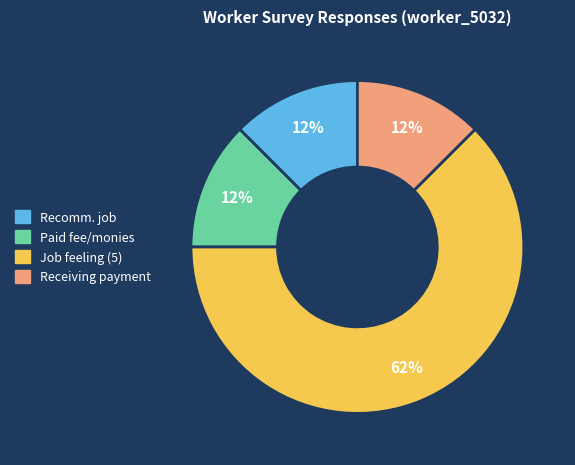

Does any single category account for the majority?

Yes